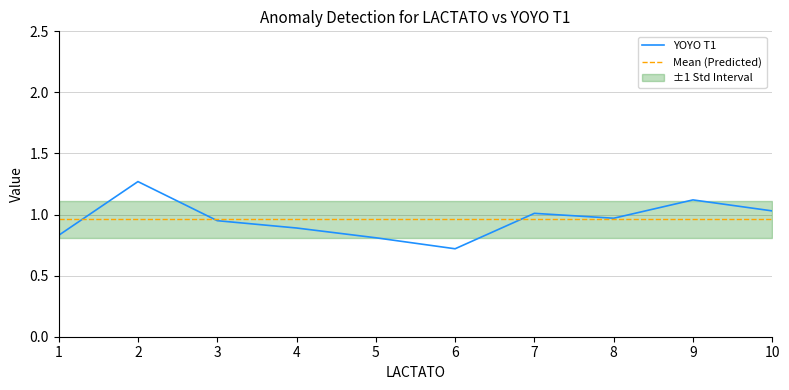

Does the chart have visible grid lines?

Yes